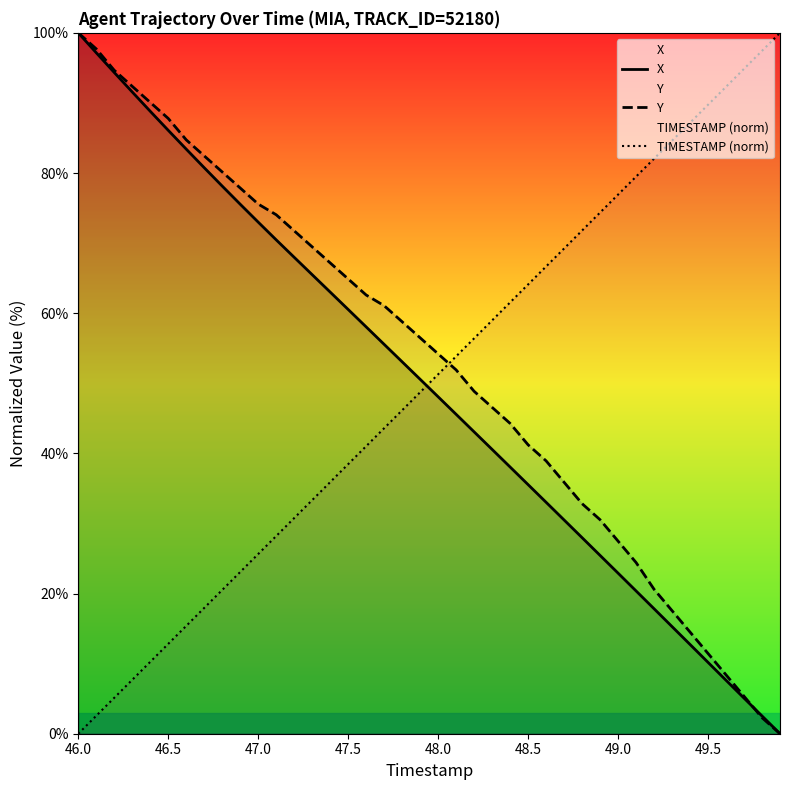

What is the greatest value displayed?

100.0